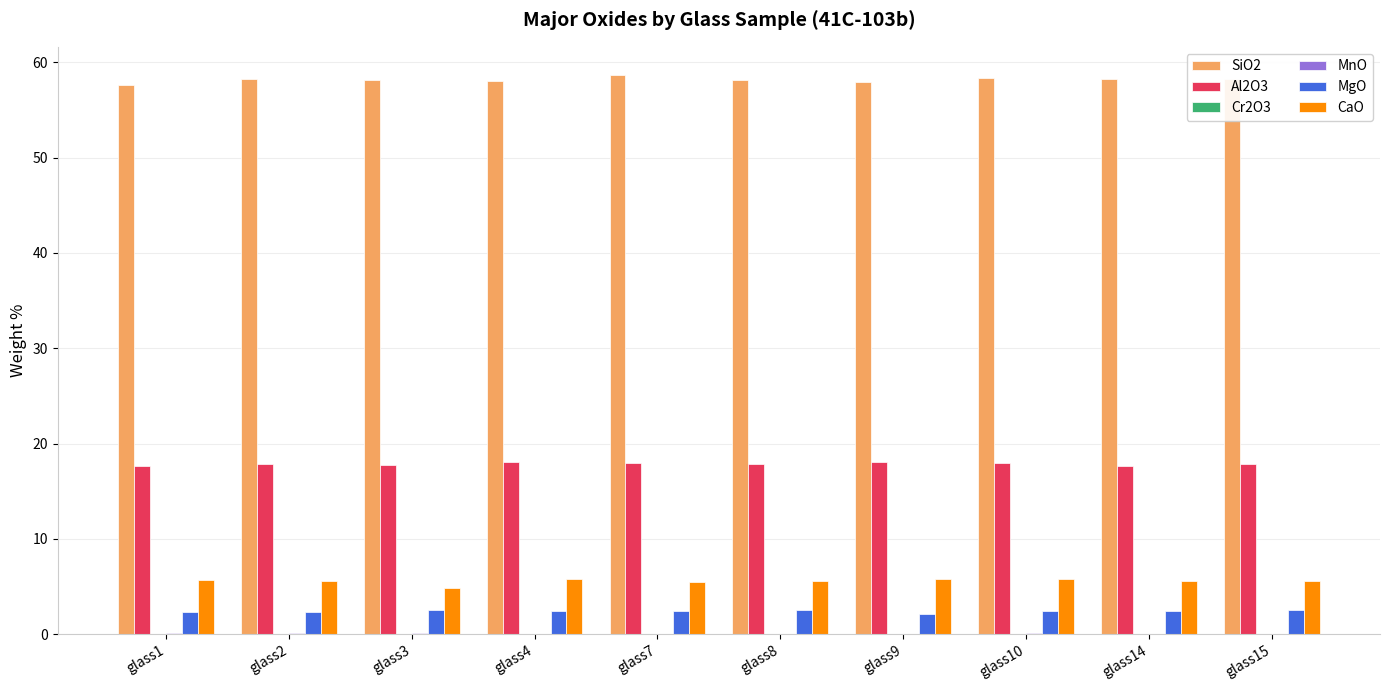

What is the maximum value shown in the chart?

58.7